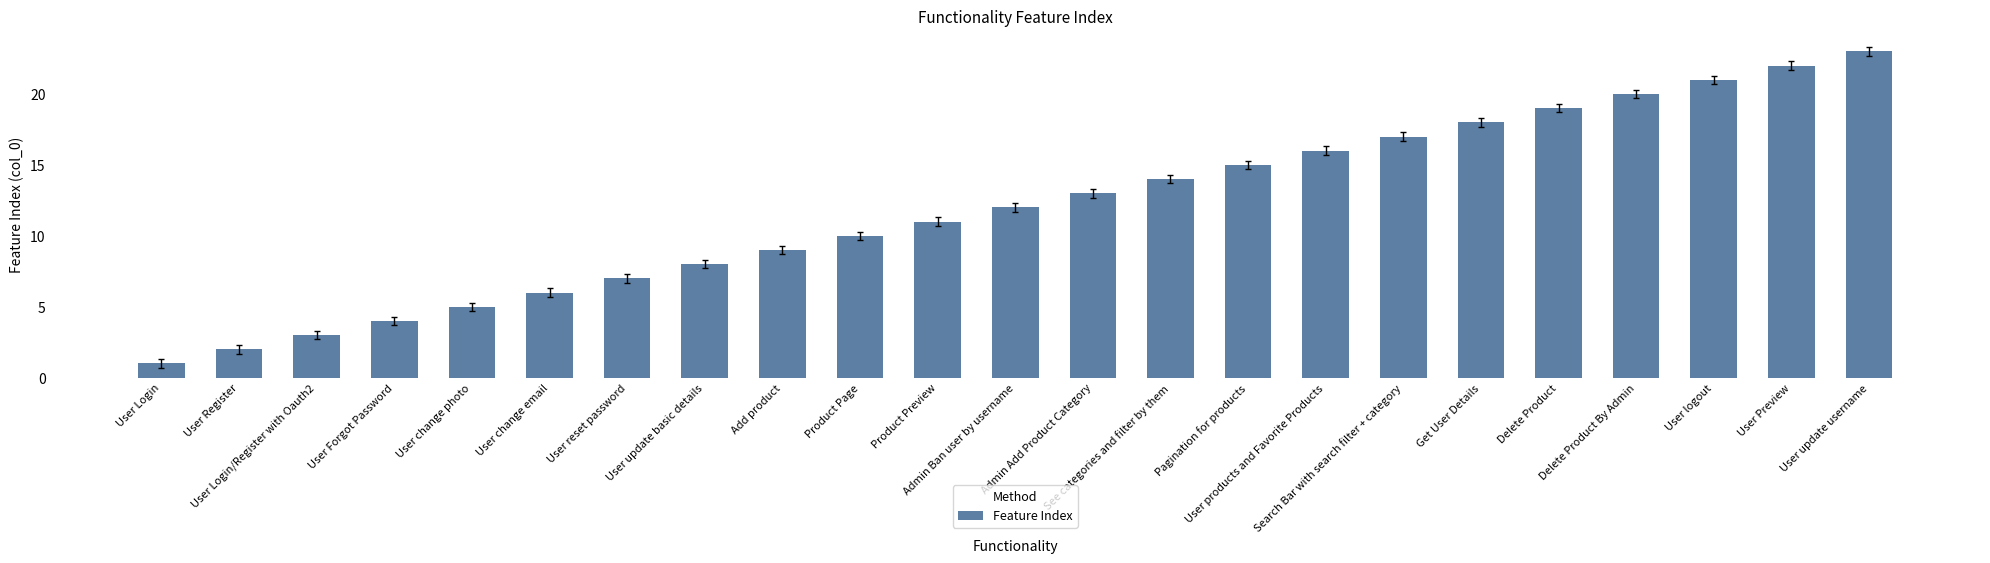

Reading left to right, what are all the values shown in this chart?

User Login=1	User Register=2	User Login/Register with Oauth2=3	User Forgot Password=4	User change photo=5	User change email=6	User reset password=7	User update basic details=8	Add product=9	Product Page=10	Product Preview=11	Admin Ban user by username=12	Admin Add Product Category=13	See categories and filter by them=14	Pagination for products=15	User products and Favorite Products=16	Search Bar with search filter + category=17	Get User Details=18	Delete Product=19	Delete Product By Admin=20	User logout=21	User Preview=22	User update username=23